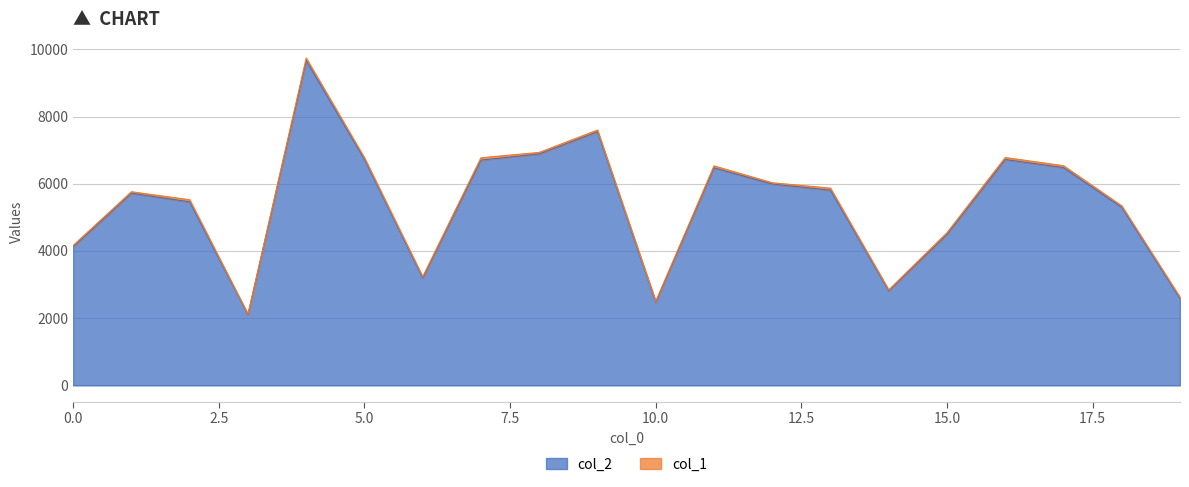

Where is the data nearest to the value 5885?

13